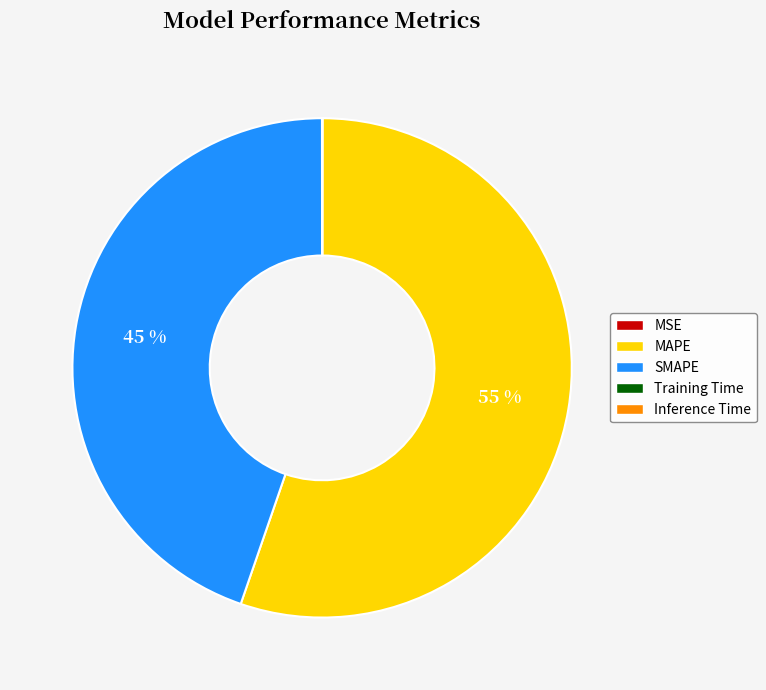

Is there a majority slice in this chart?

Yes